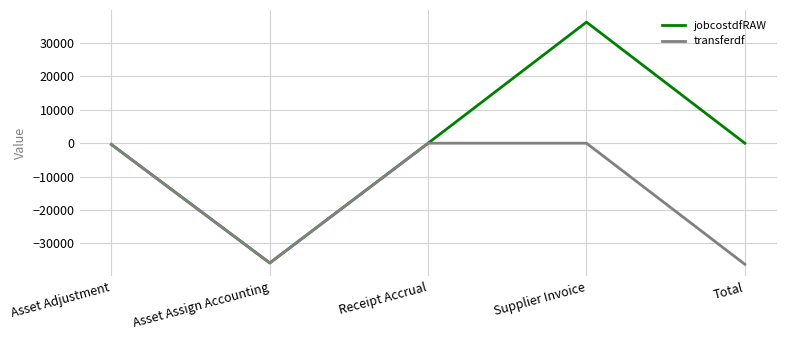

Which category has the highest value in the jobcostdfRAW series?

Supplier Invoice